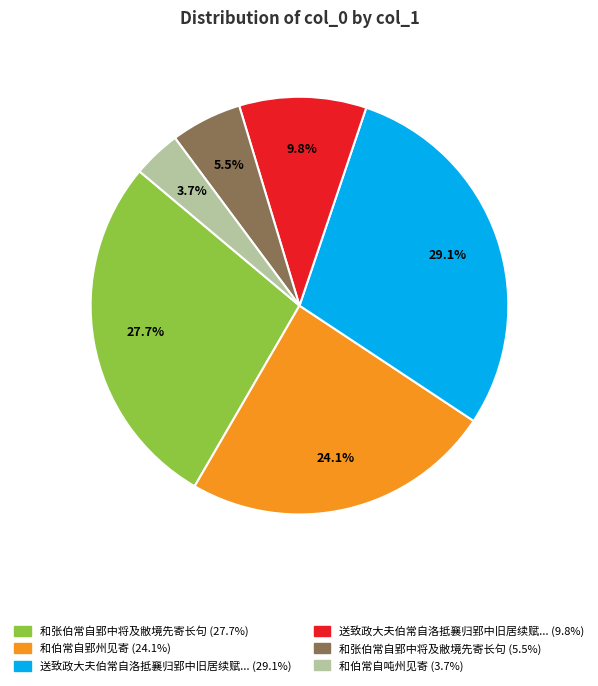

Is there any slice that represents more than half of the pie?

No